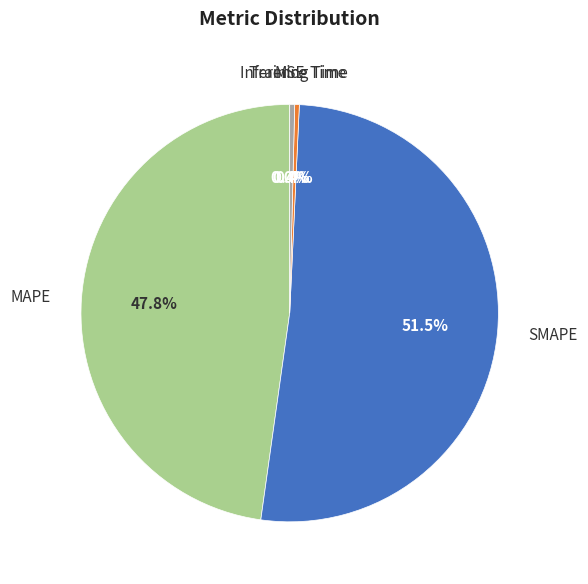

Is there a majority slice in this chart?

Yes